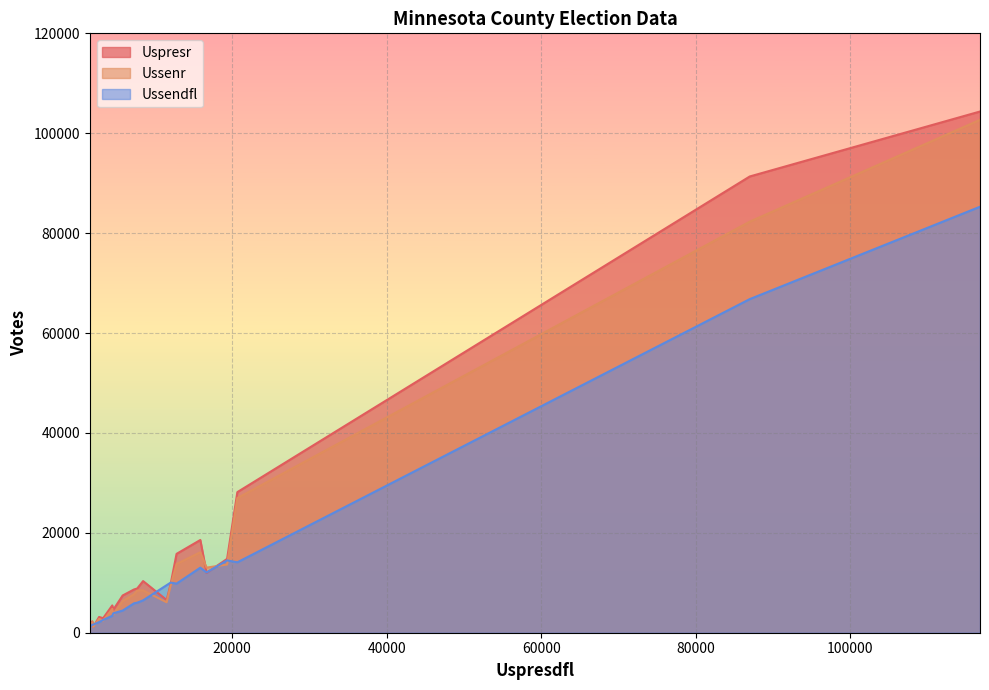

Which series has the largest range (max minus min)?

Uspresr